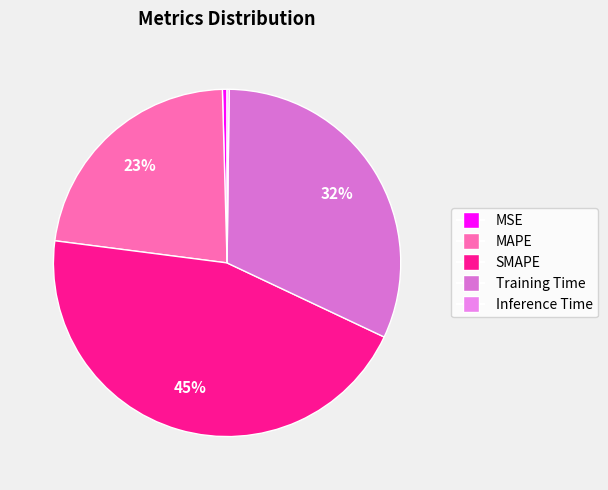

How much of the chart is everything except Training Time?

68.2%